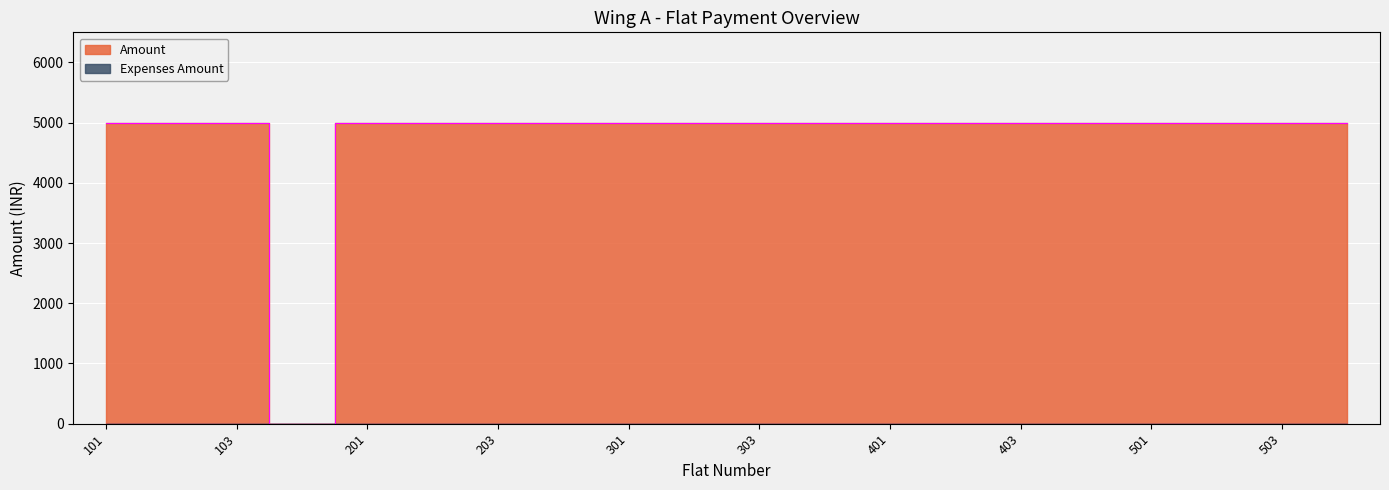

Reading left to right, what are all the values shown in this chart?

101=5000	102=5000	103=5000	104=0	201=5000	202=5000	203=5000	204=5000	301=5000	302=5000	303=5000	304=5000	401=5000	402=5000	403=5000	404=5000	501=5000	502=5000	503=5000	504=5000